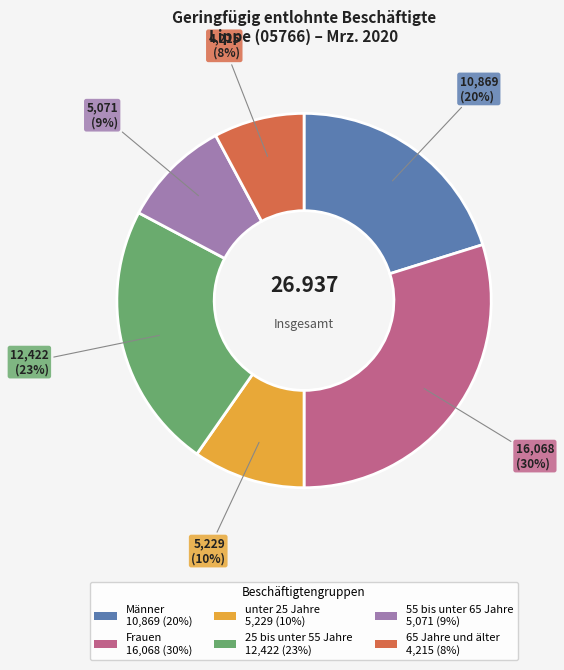

What is the smallest slice in the pie chart?

65 Jahre und älter